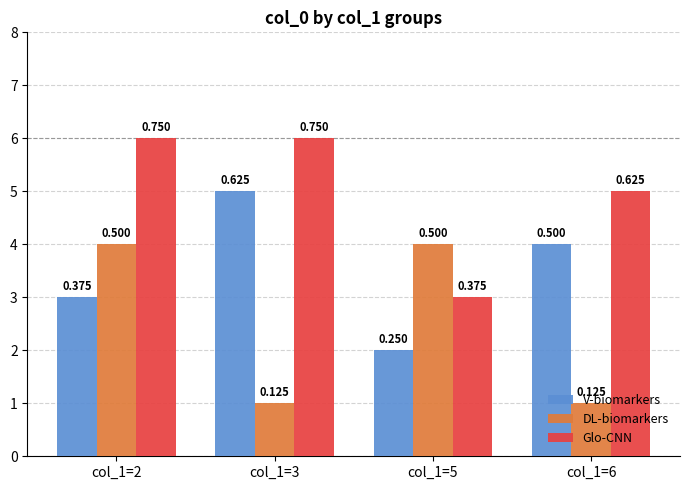

Does the chart contain any negative values?

No